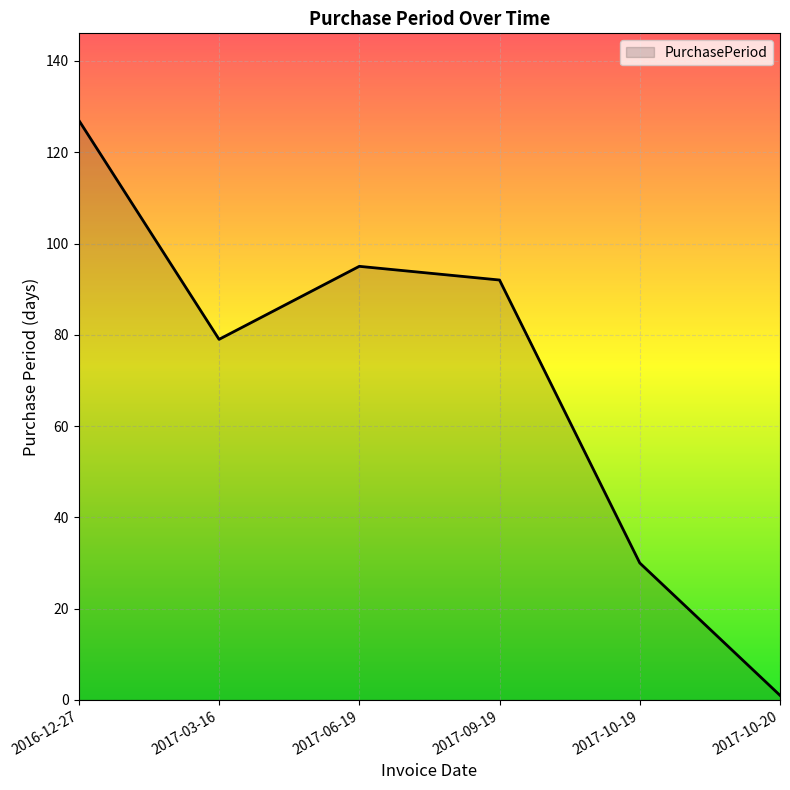

At which category does the data reach its first local peak?

2017-06-19